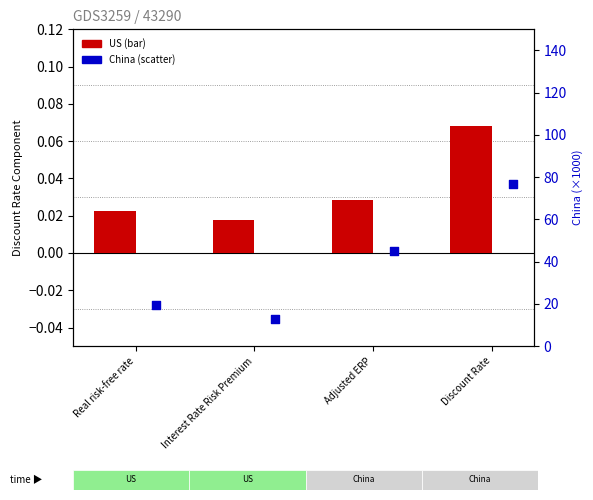

Which series contains the lowest Y value?

US